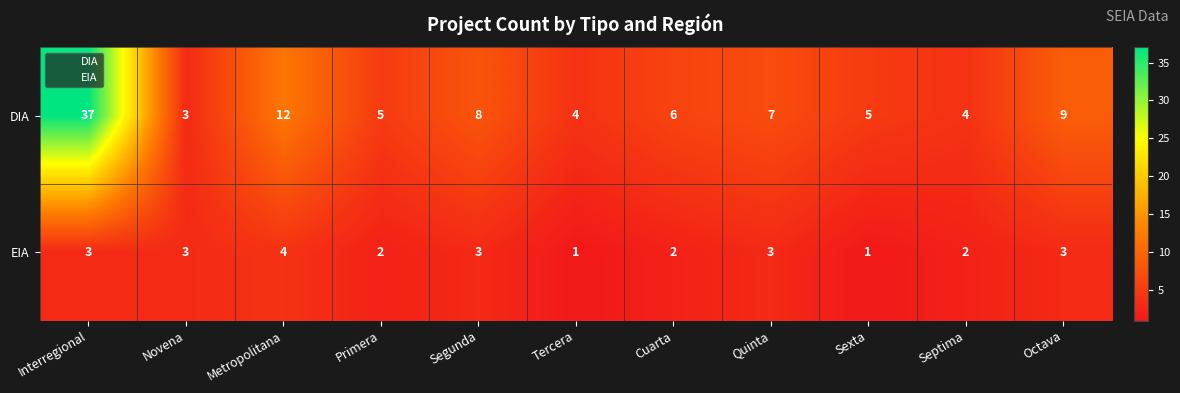

What is the highest value of the DIA series?

37